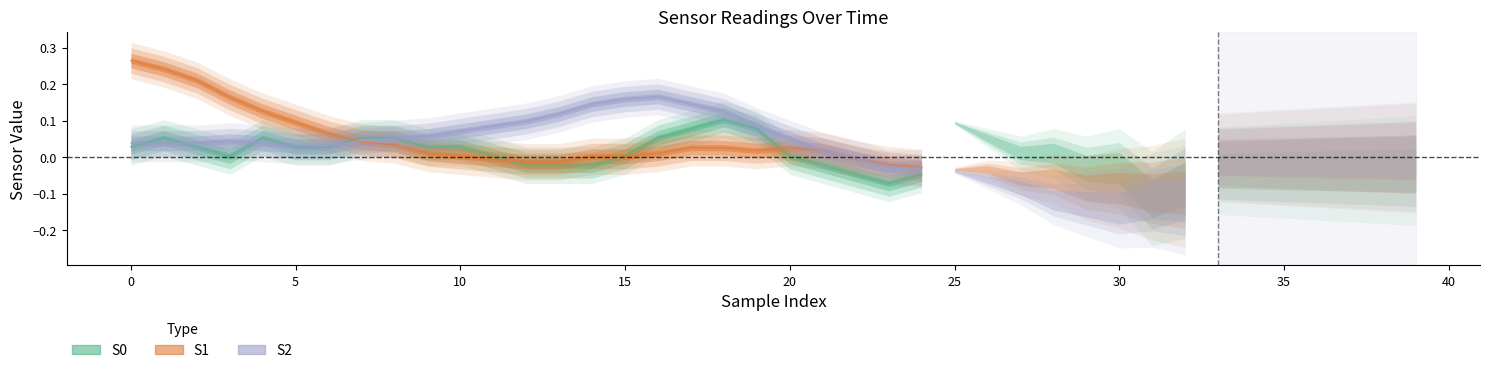

How many values in the S1 series are below 0?

6